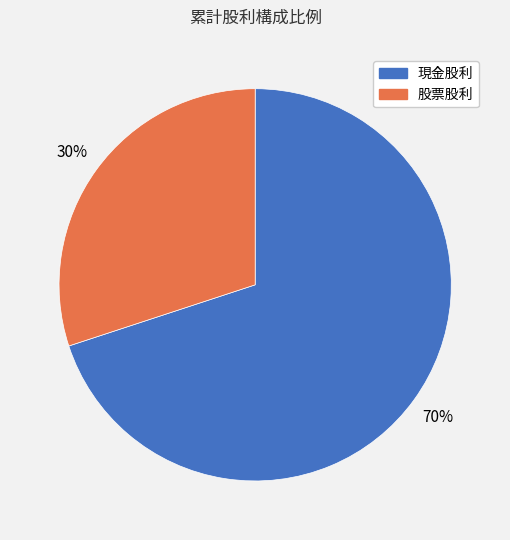

Which slice represents more than half of the pie?

現金股利